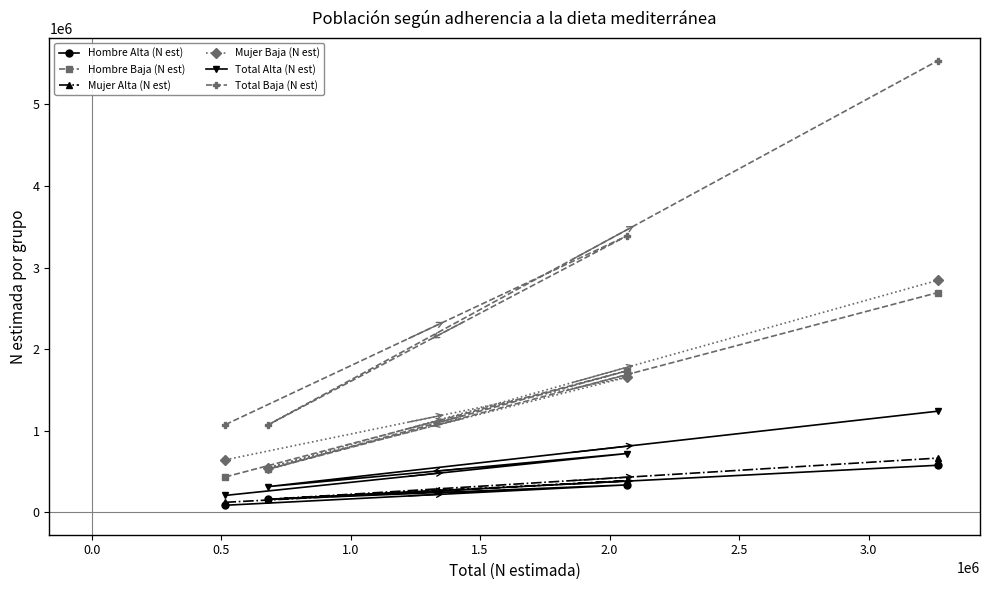

Which series has the widest spread of values?

Total Baja (N est)